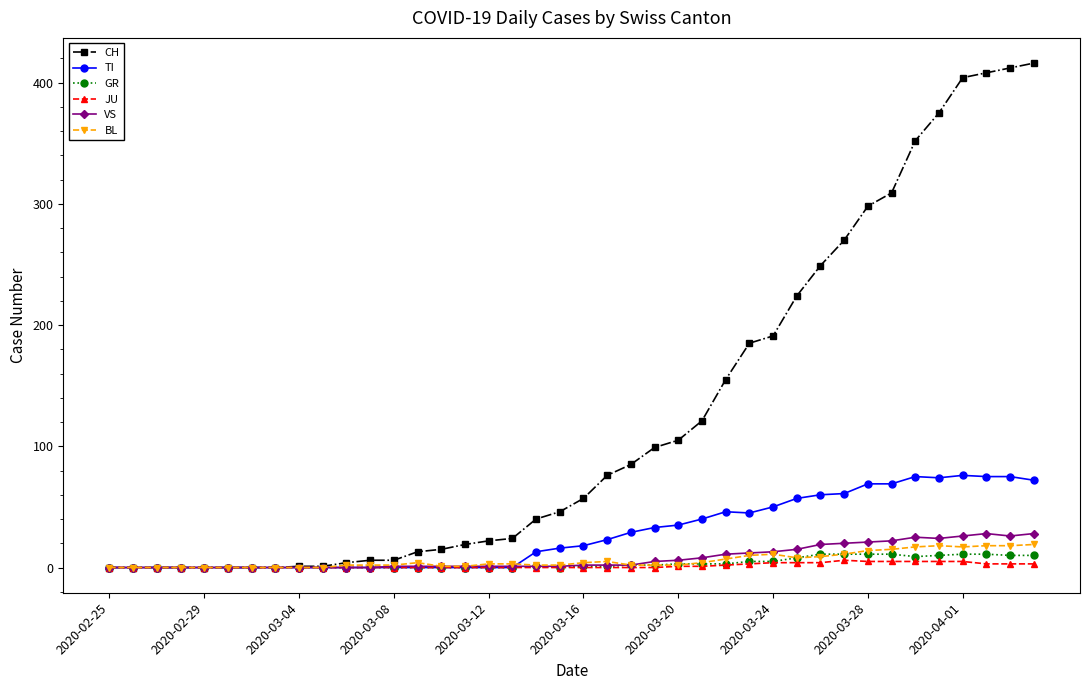

Which series has the widest spread of values?

CH